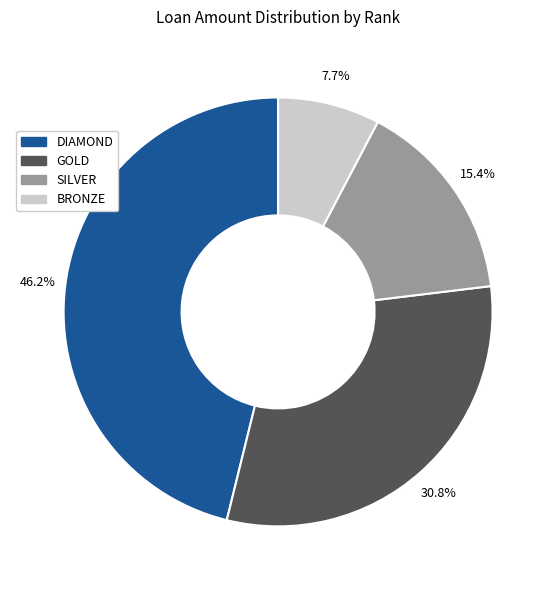

The GOLD slice represents 31% of the pie. True or false?

True